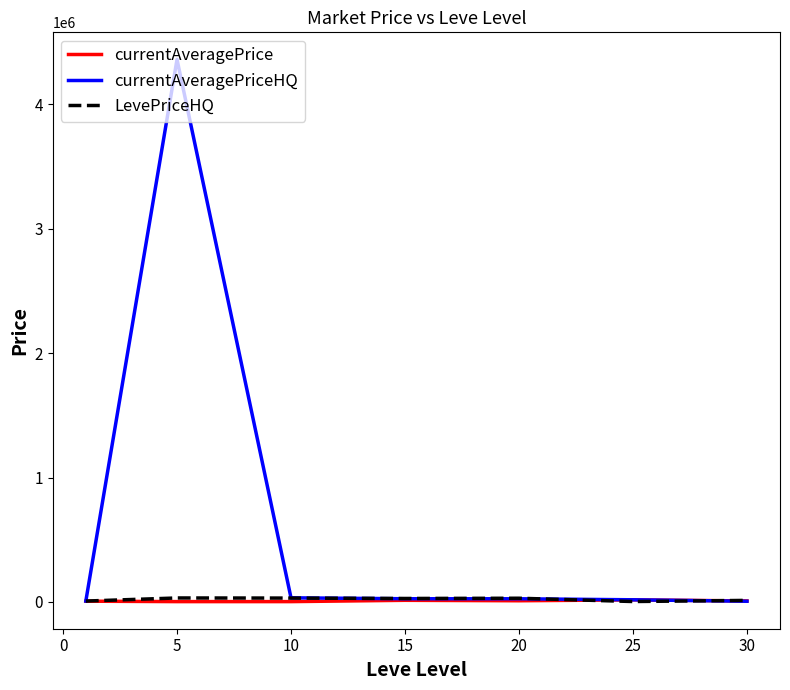

What is the maximum value shown in the chart?

4361100.0